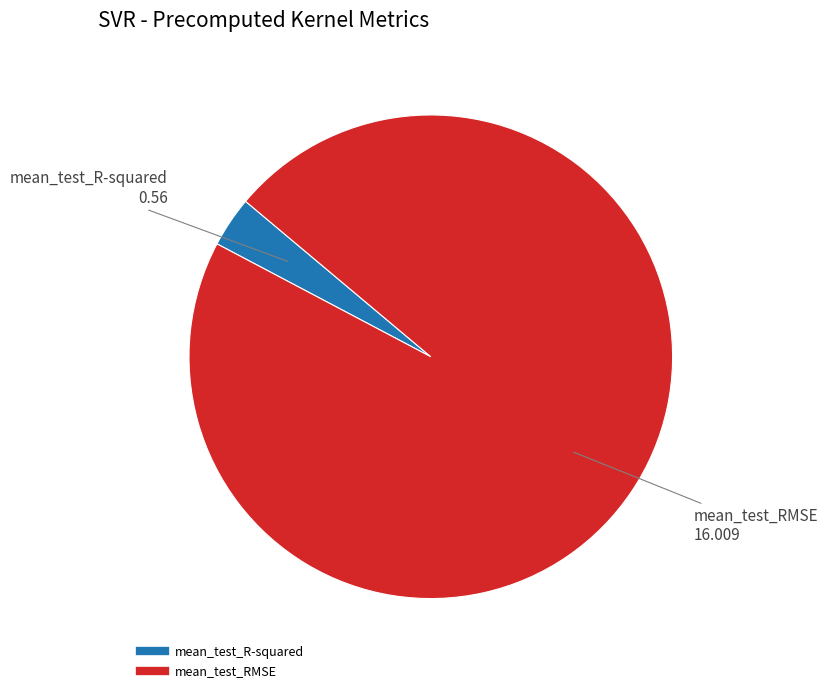

How many segments does this pie chart have?

2